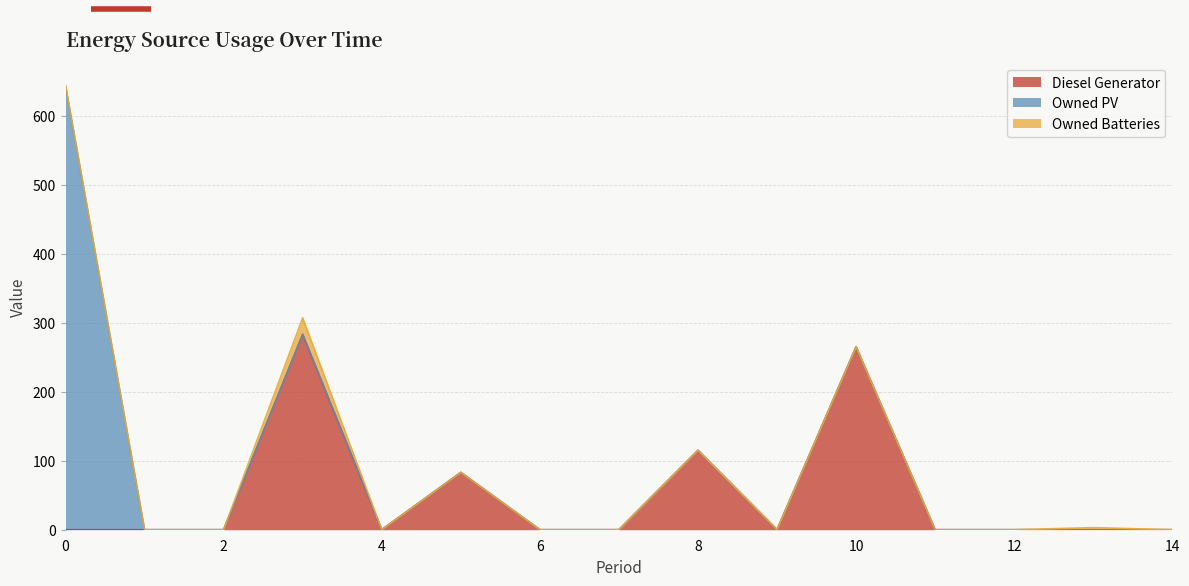

True or false: Owned PV has a value of 0 at 11.

True